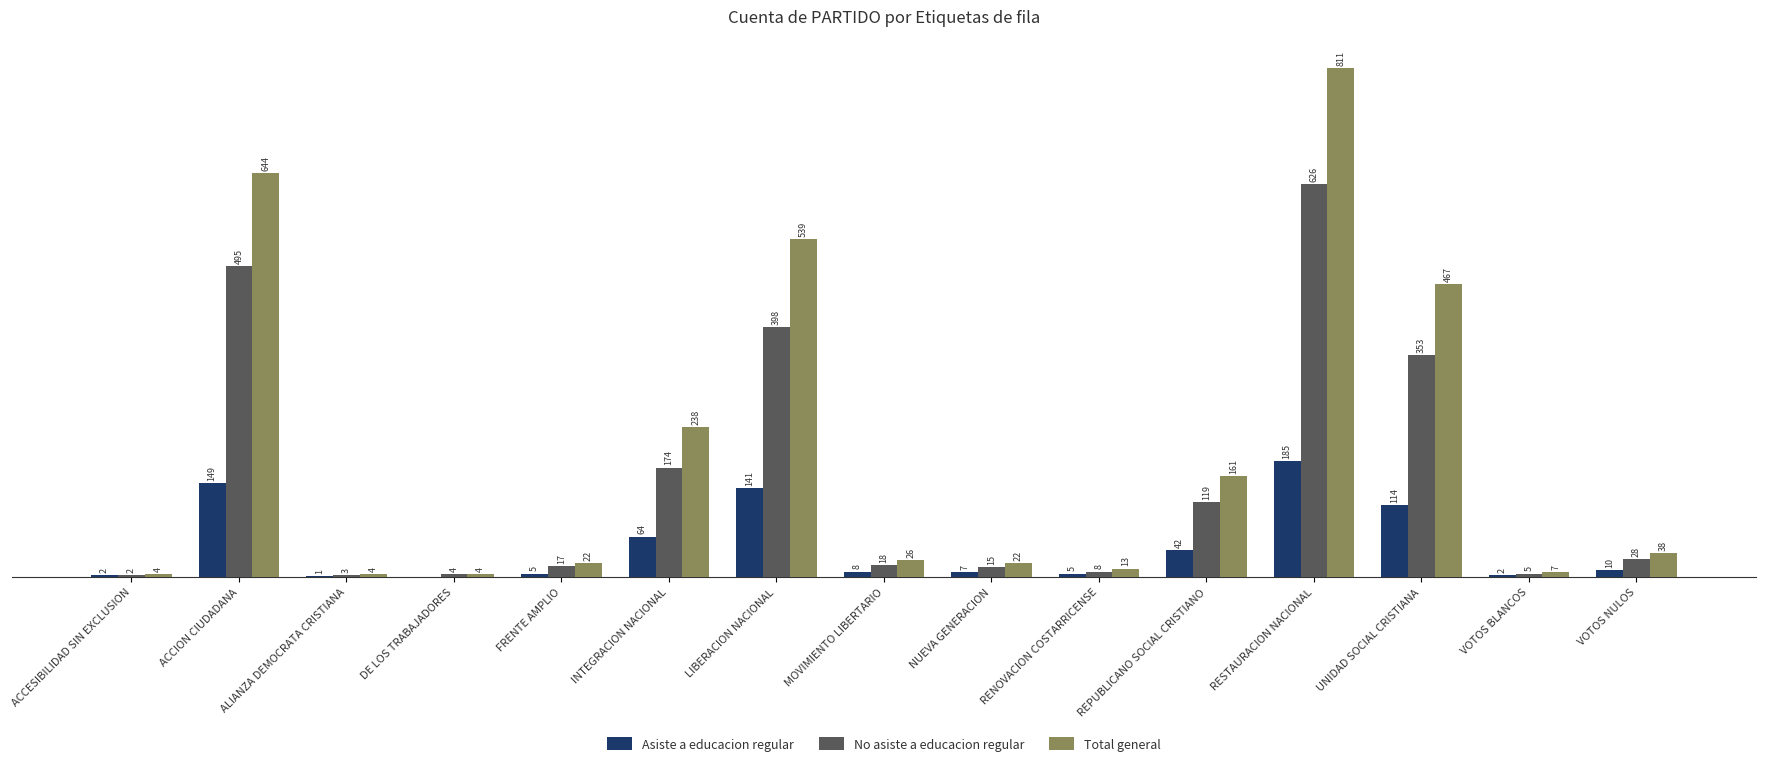

What are all the series names shown in the legend?

Asiste a educacion regular, No asiste a educacion regular, Total general